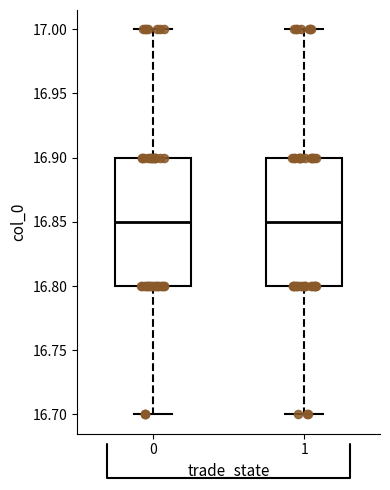

Where is the upper edge of the box at x = 1 on the y-axis? The values are not printed on the chart, so give them approximately, as read against the axis.

16.90